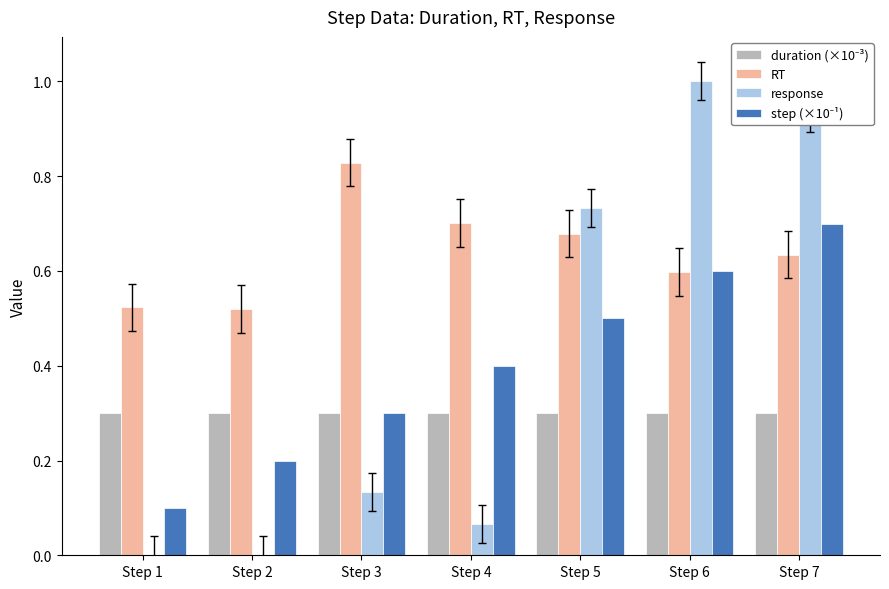

The RT series shows 0.7 at Step 4. True or false?

True